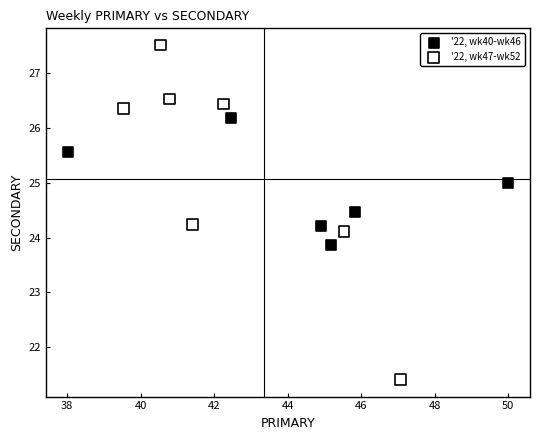

What are all the series names shown in the legend?

'22, wk40-wk46, '22, wk47-wk52